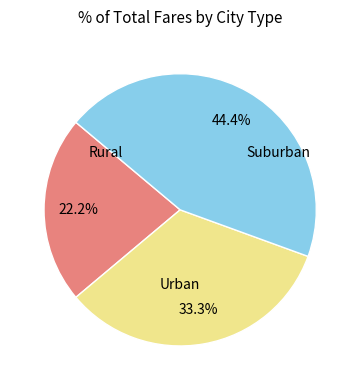

Does any single category account for the majority?

No